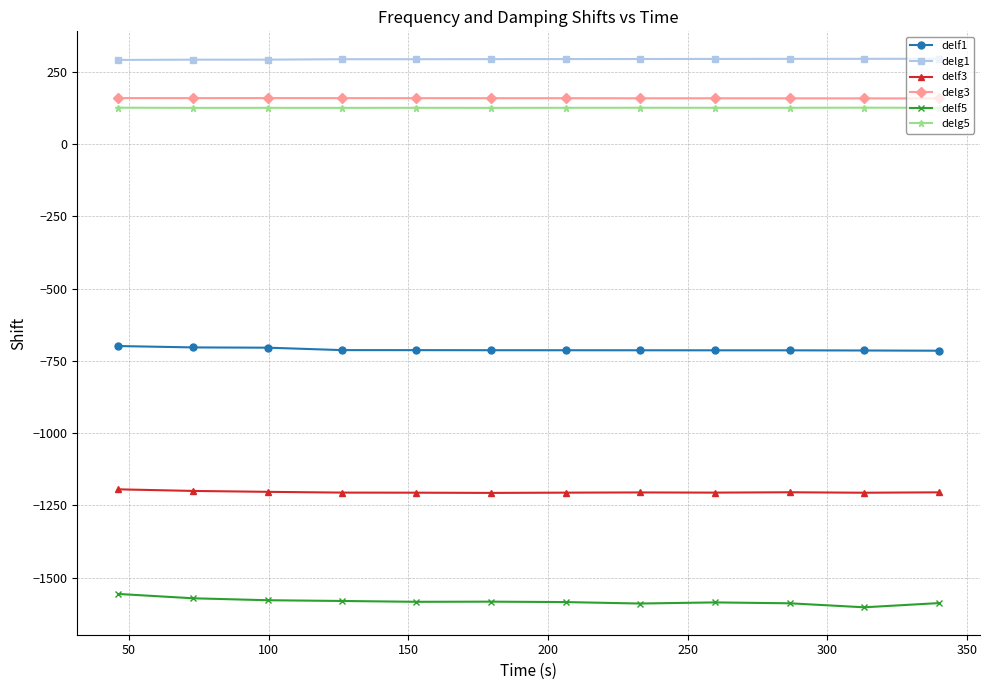

True or false: delg1 and delg3 intersect in this chart.

False